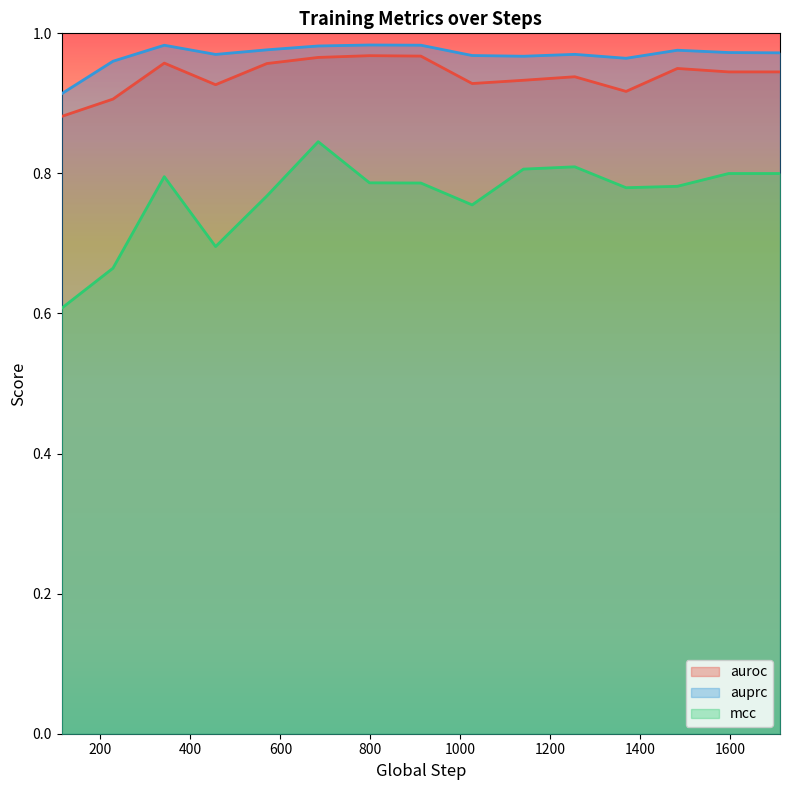

What is the minimum value for auroc?

0.9